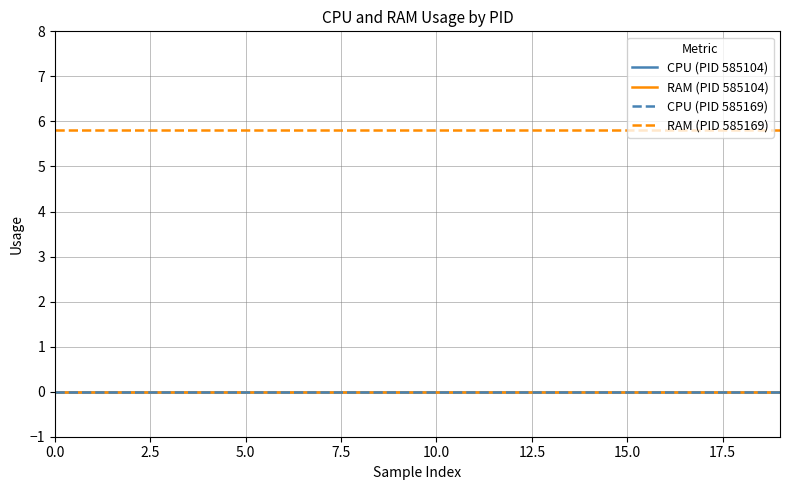

Does the chart have visible grid lines?

Yes